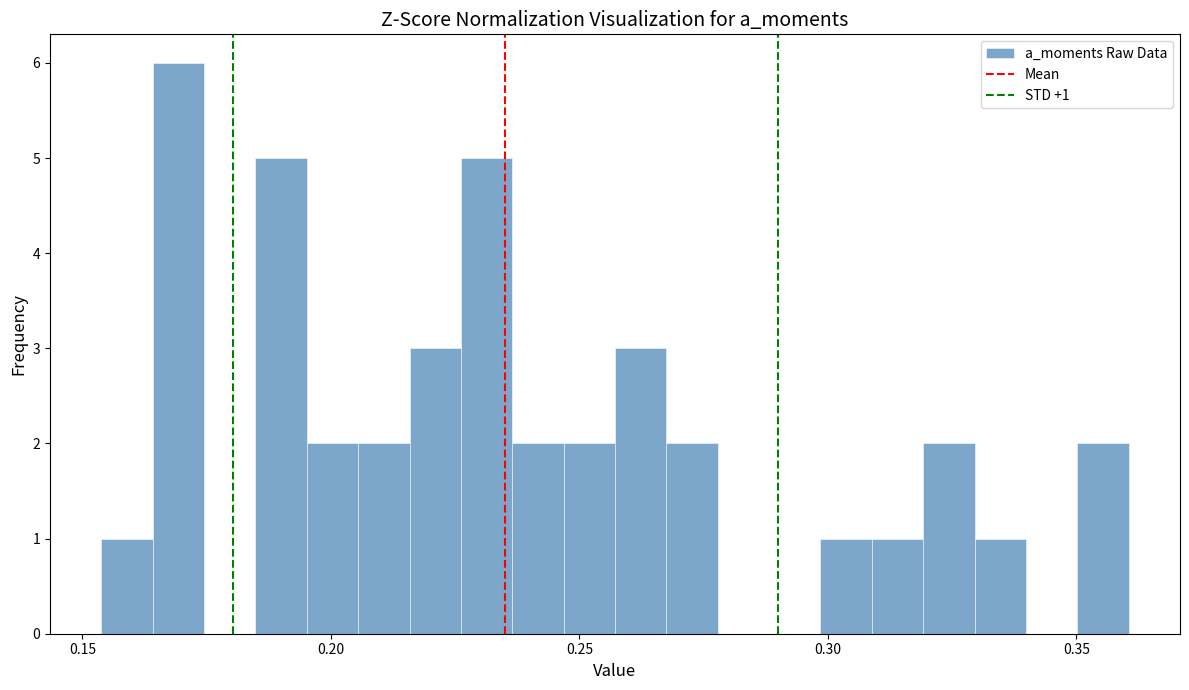

Read against the x-axis, roughly where is the centre of the tallest bar?

0.170